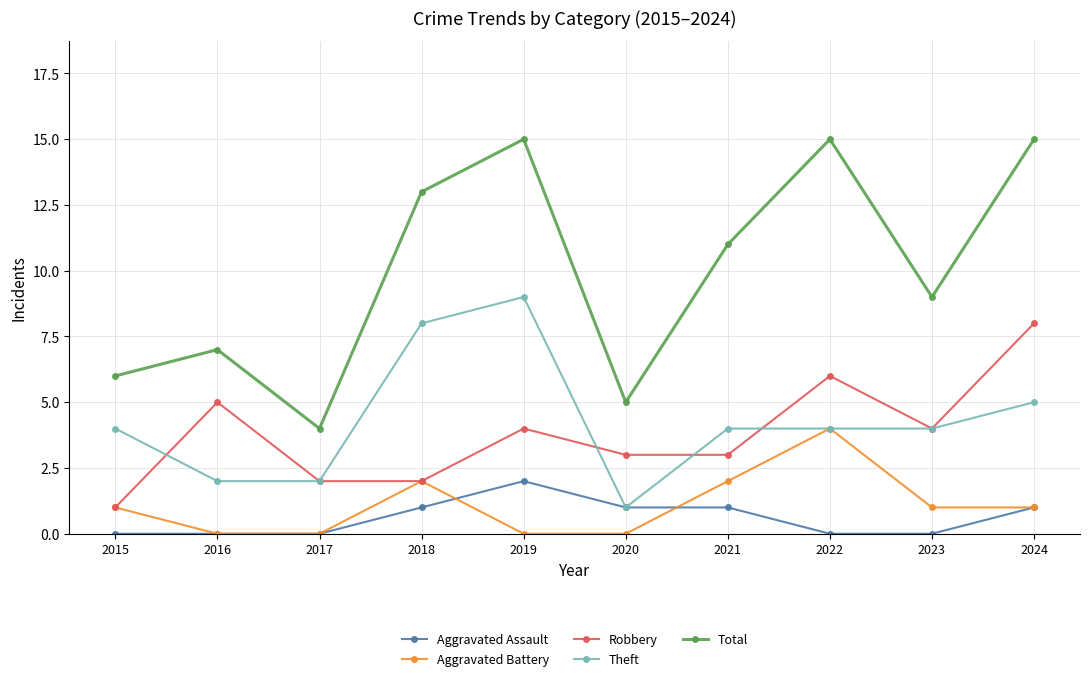

What is the value of the Theft point at the 2nd from the left?

2